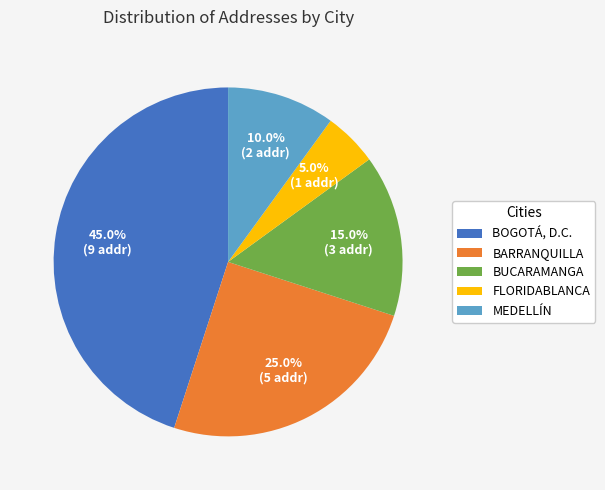

What percentage do BUCARAMANGA and BOGOTÁ, D.C. together represent?

60.0%